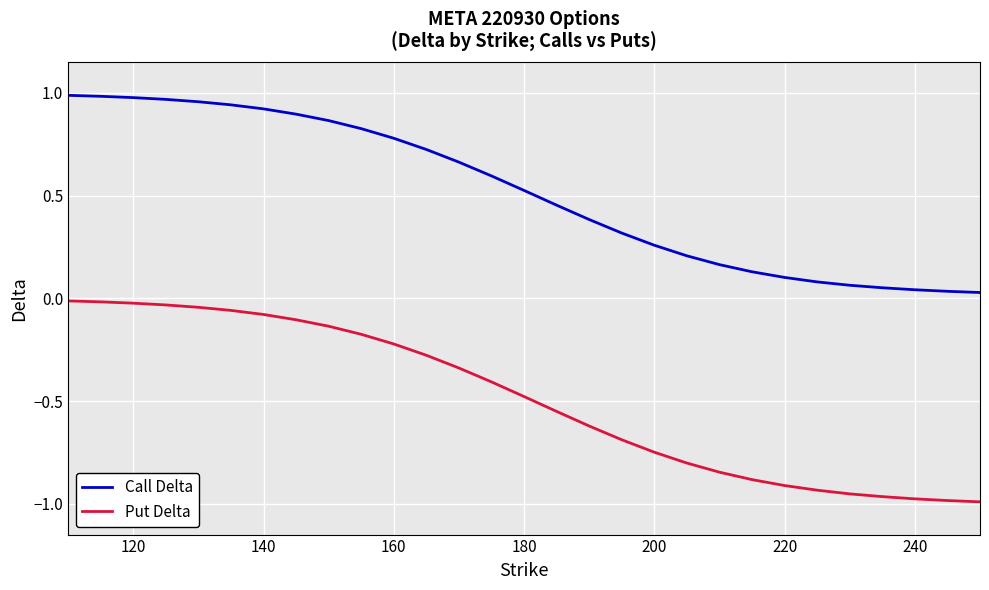

Which series has the largest range (max minus min)?

Put Delta